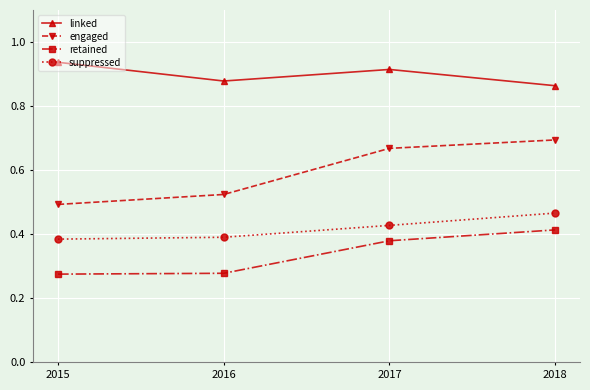

True or false: suppressed and engaged cross at least once.

False